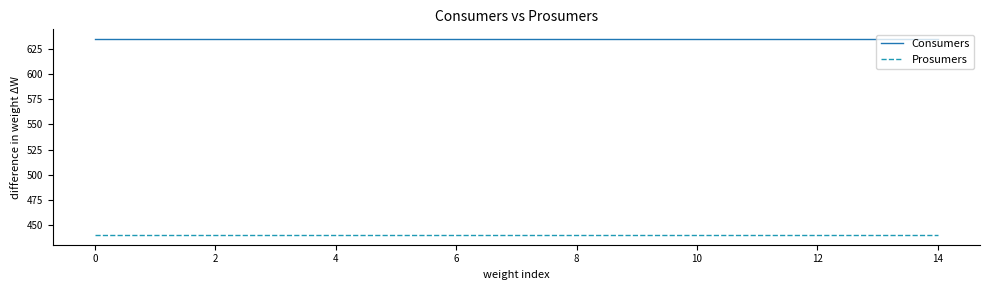

What is the maximum value for Consumers?

635